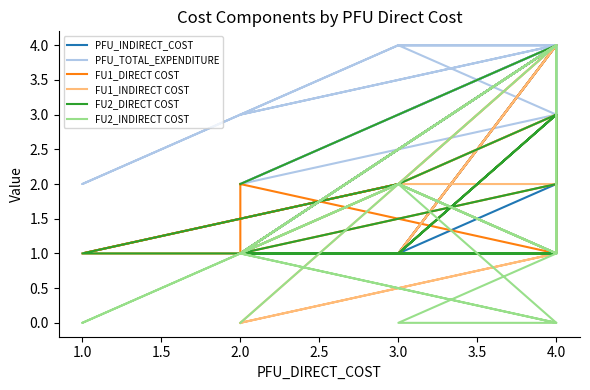

How many interior local valleys does the FU1_DIRECT COST series have?

3